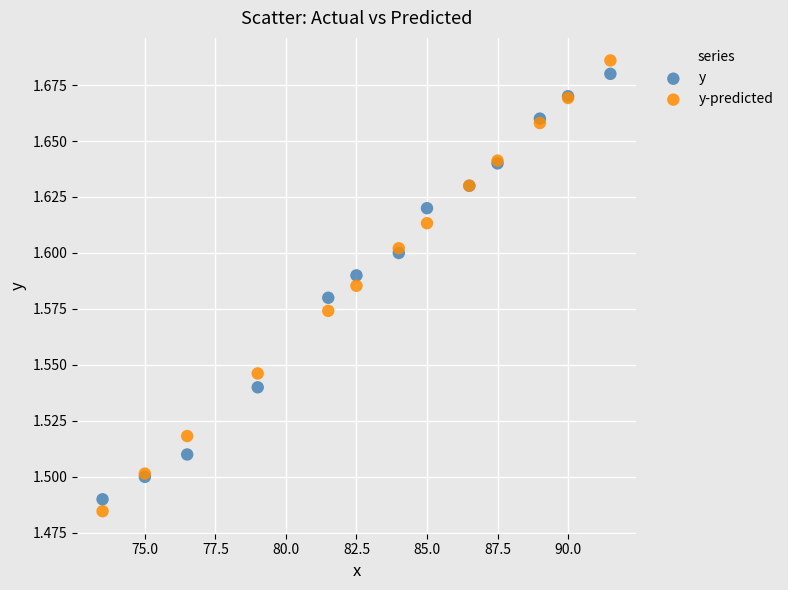

Which series has the widest spread of Y values?

y-predicted